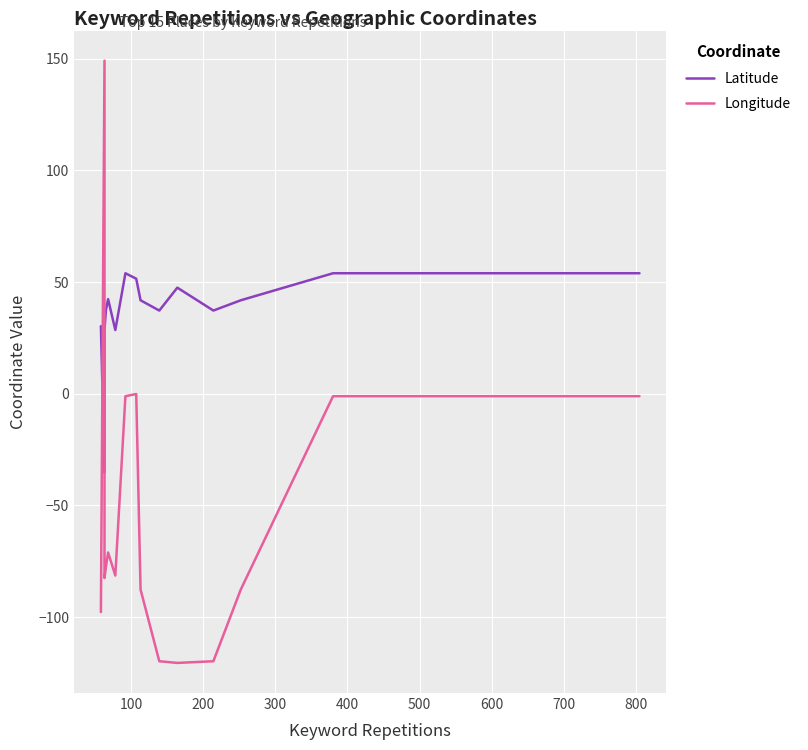

What is the difference between the second highest and second lowest values in the Latitude series?

25.4